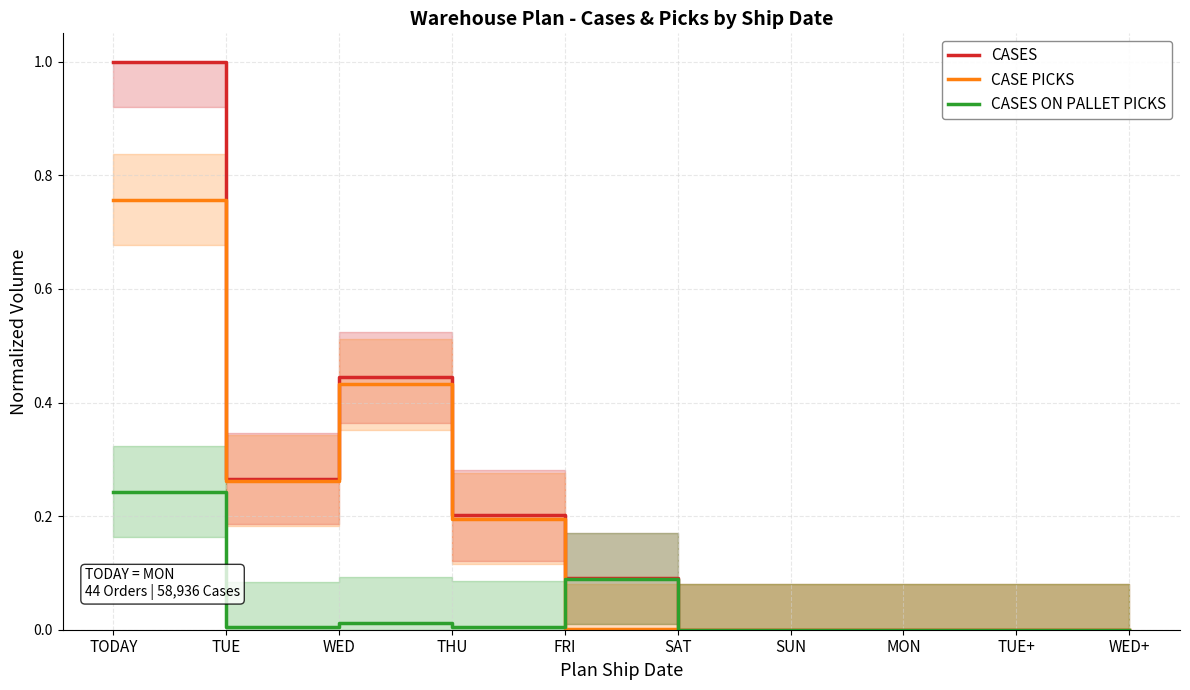

Which series has the largest total across all categories?

CASES